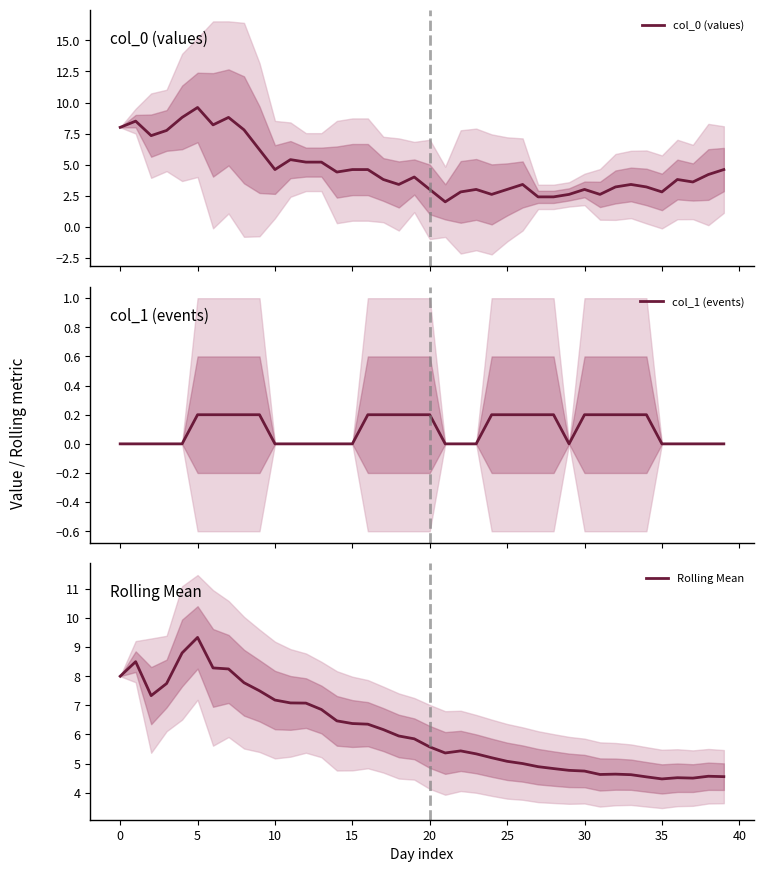

What value does the col_0 (values) series have at 21?

2.0